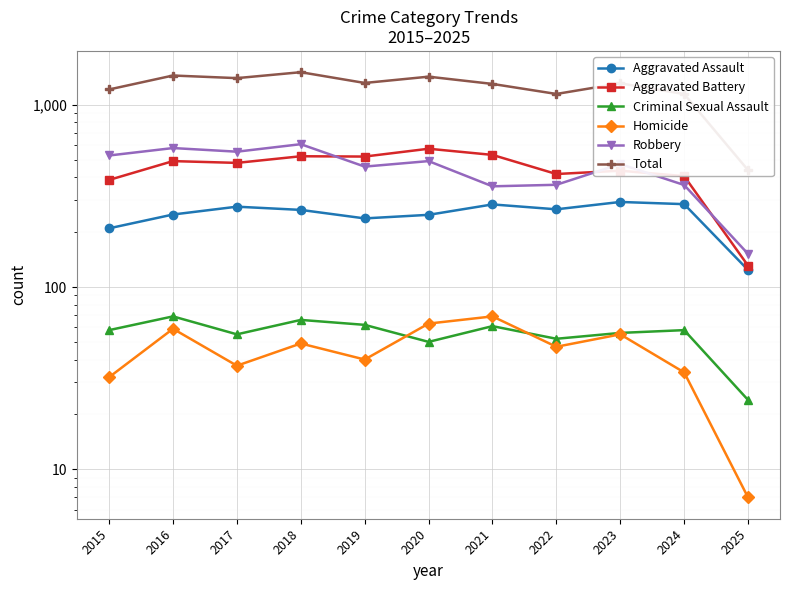

What is the sum of all Total values?

13663